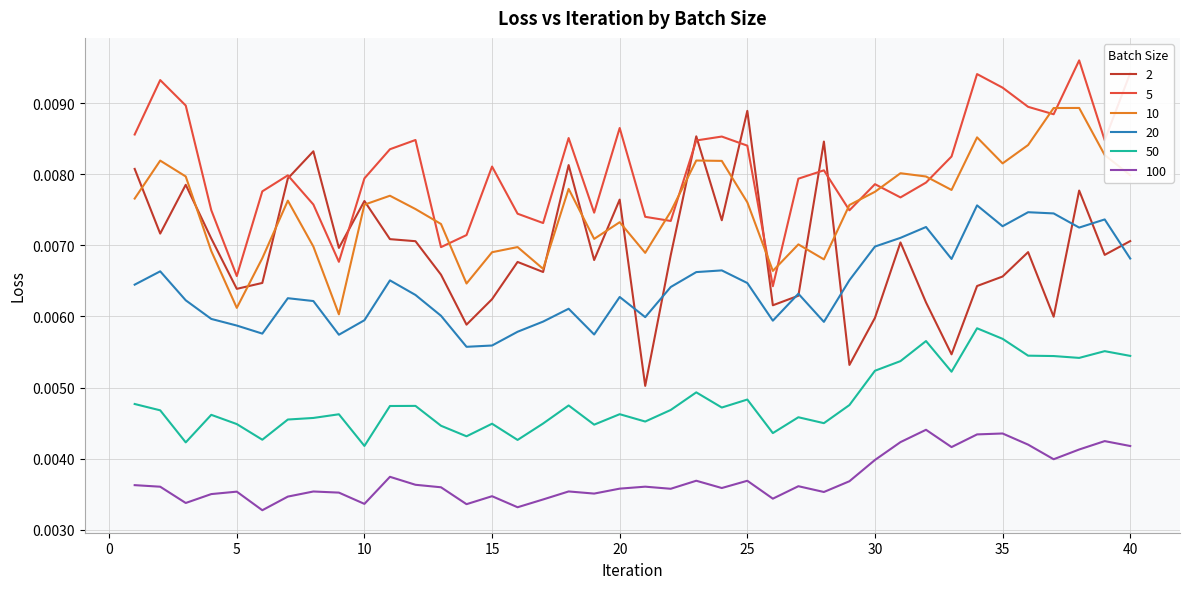

Which series has the largest total across all categories?

5